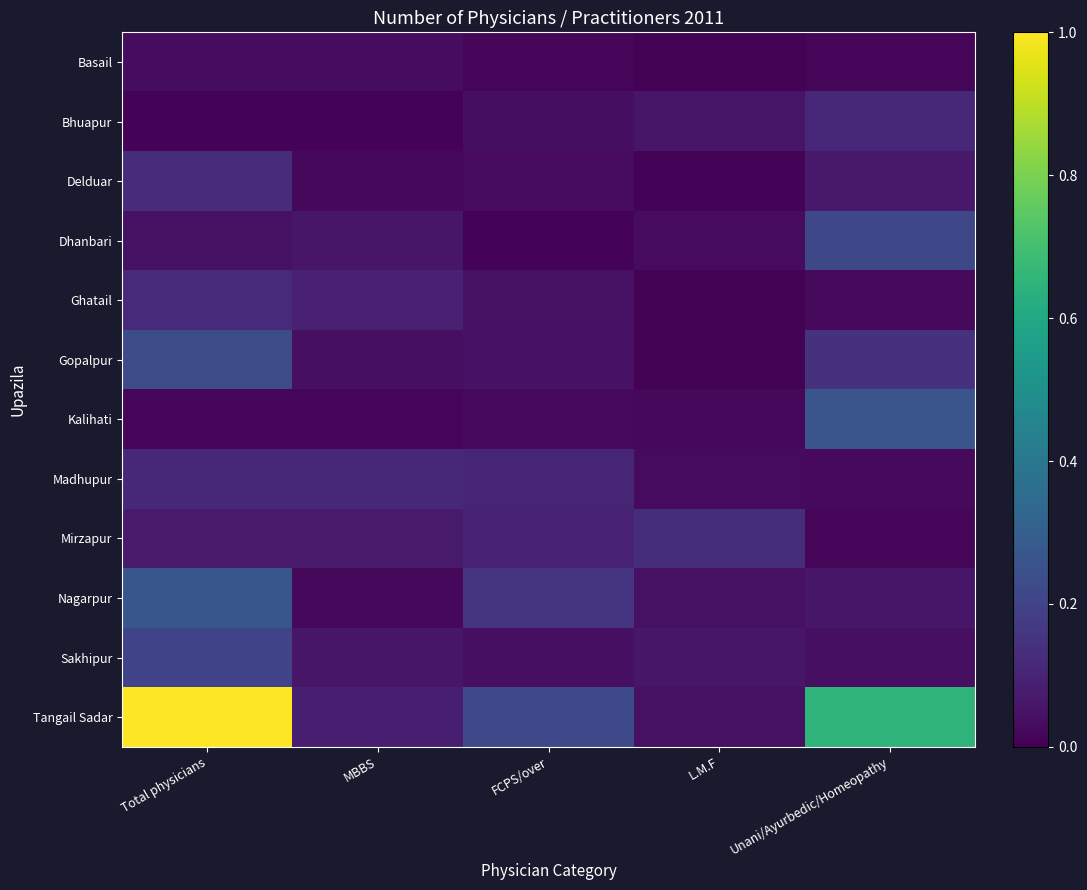

What is the greatest value displayed?

1.0